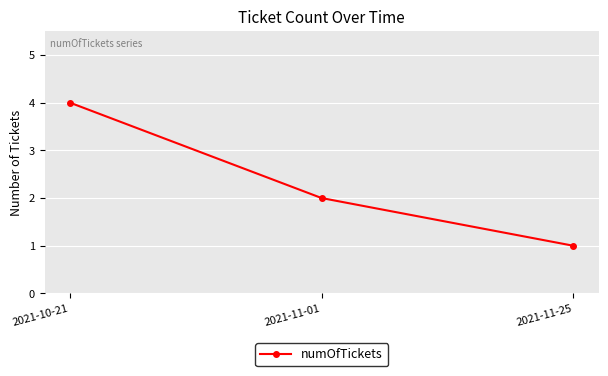

Rank the categories by value from lowest to highest.

2021-11-25, 2021-11-01, 2021-10-21